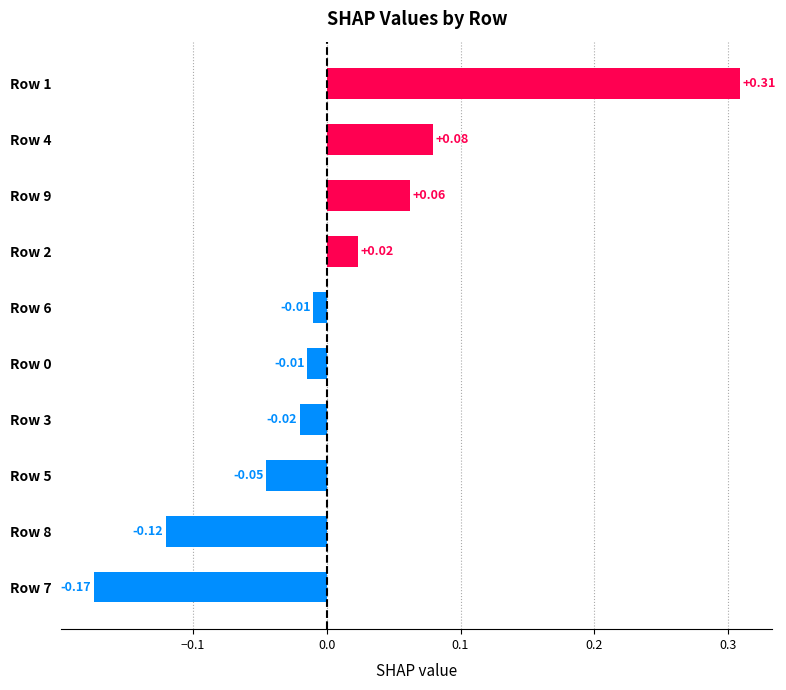

What is the change in value from Row 7 to Row 8?

+0.1